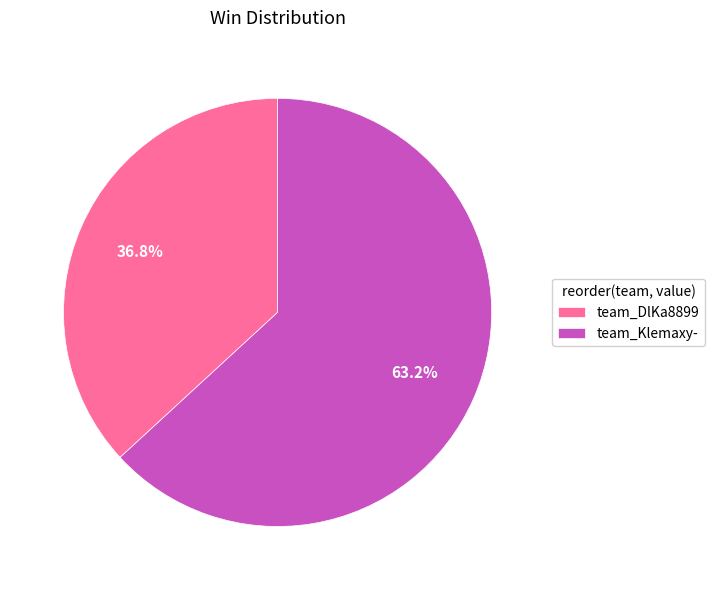

Count the number of slices in the pie.

2